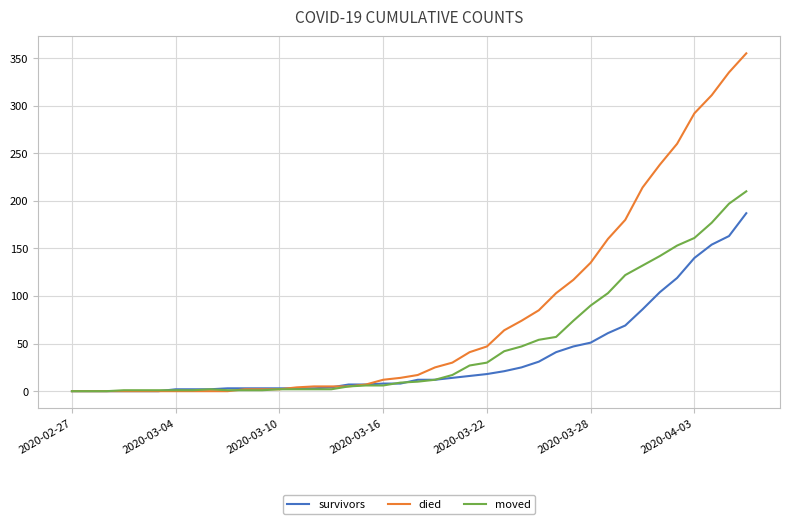

Which series has the largest range (max minus min)?

died